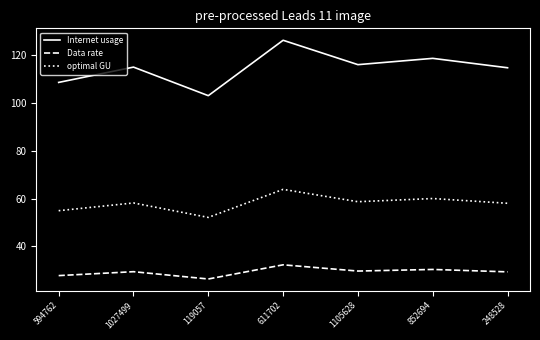

Is it true that Internet usage equals 47.6 at 852694?

False